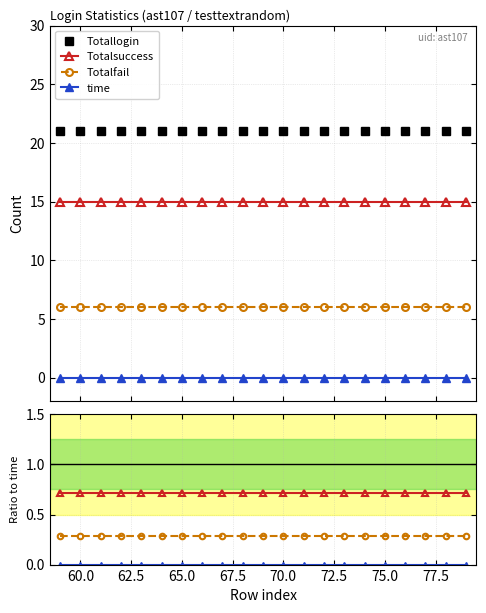

The value of Totalsuccess at 77.5 is 0.7. True or false?

True